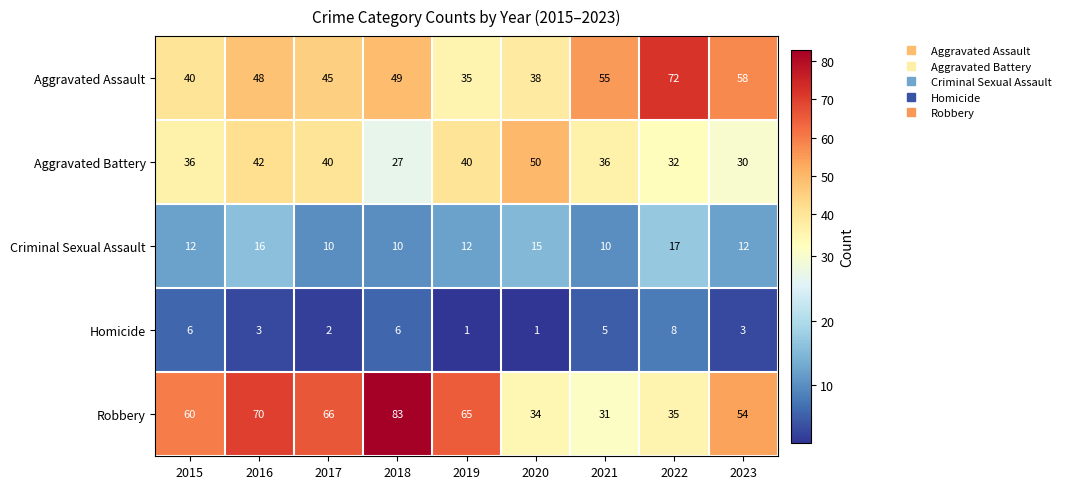

What value does the Aggravated Assault series have at 2021?

55